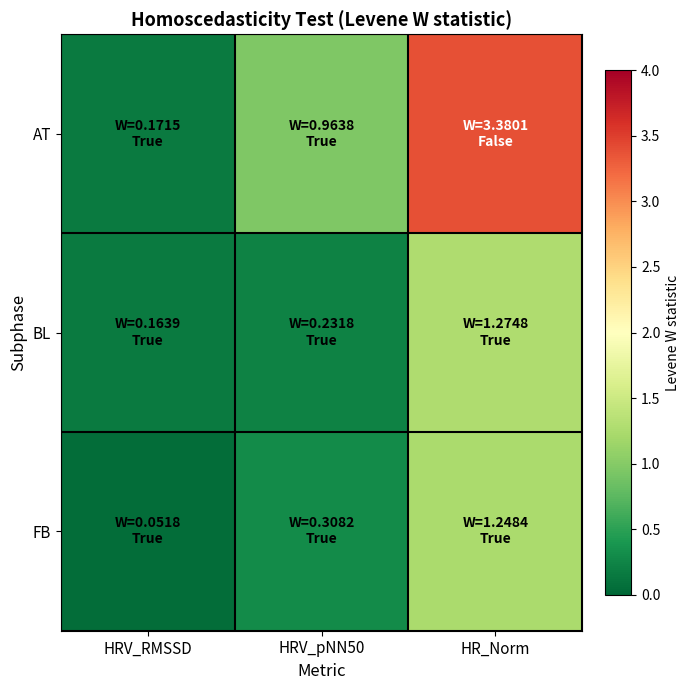

At which category is the sum across all series the highest?

HR_Norm